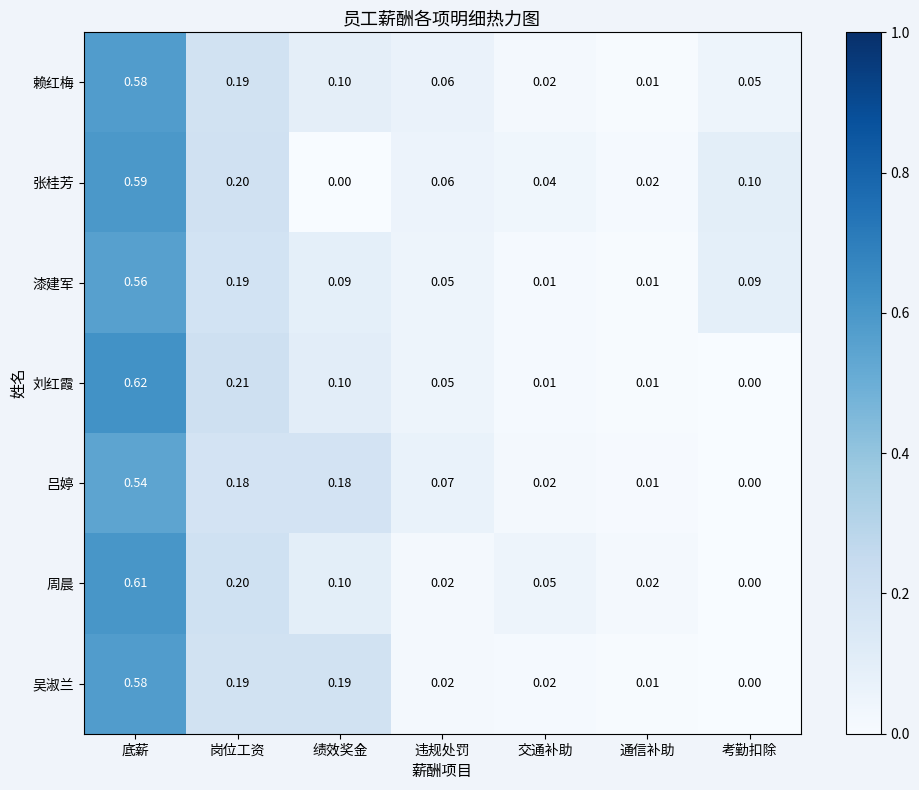

Which series changed the most between 交通补助 and 通信补助?

周晨